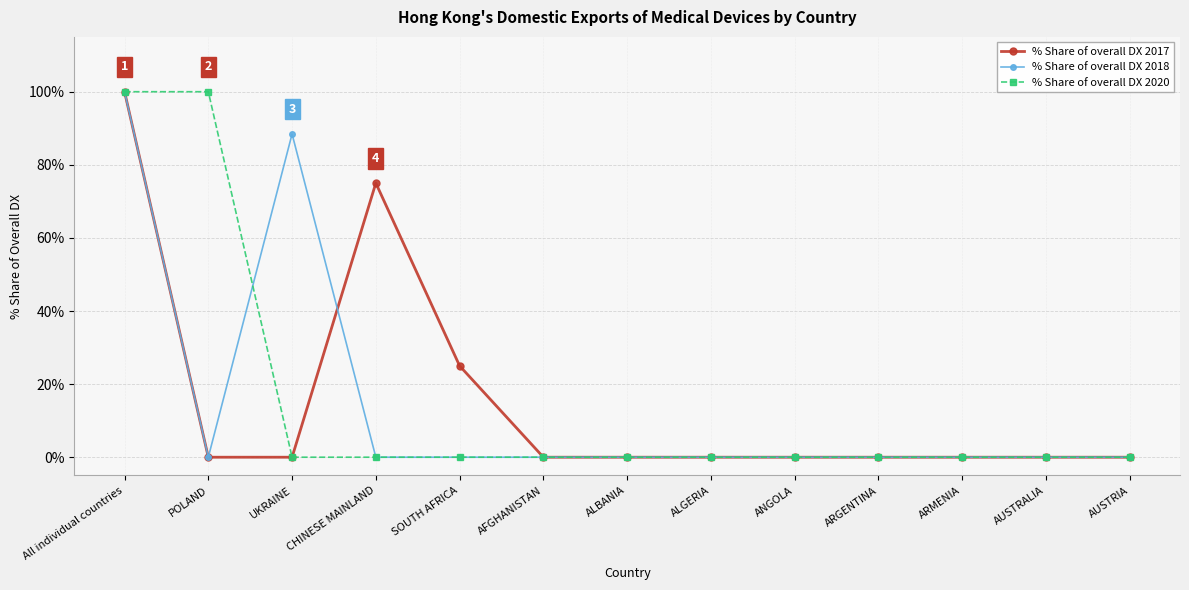

Count the number of categories in the chart.

13